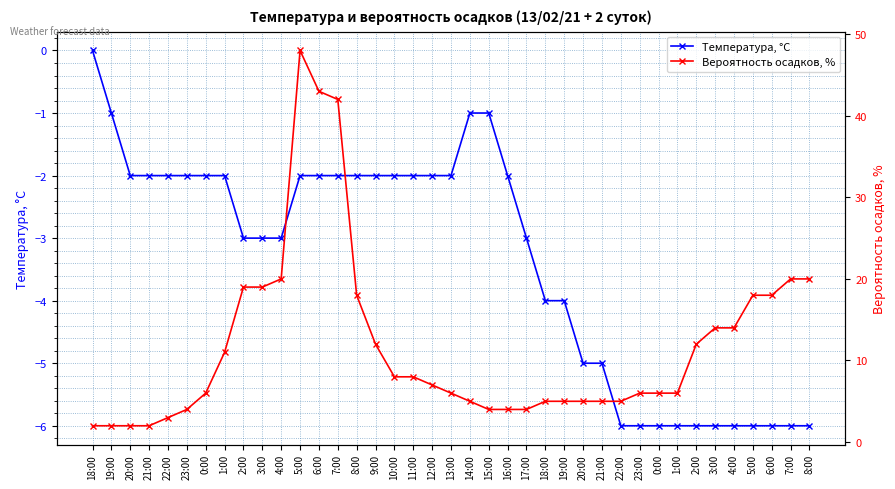

At which label is Температура, °C closest to -3?

2:00